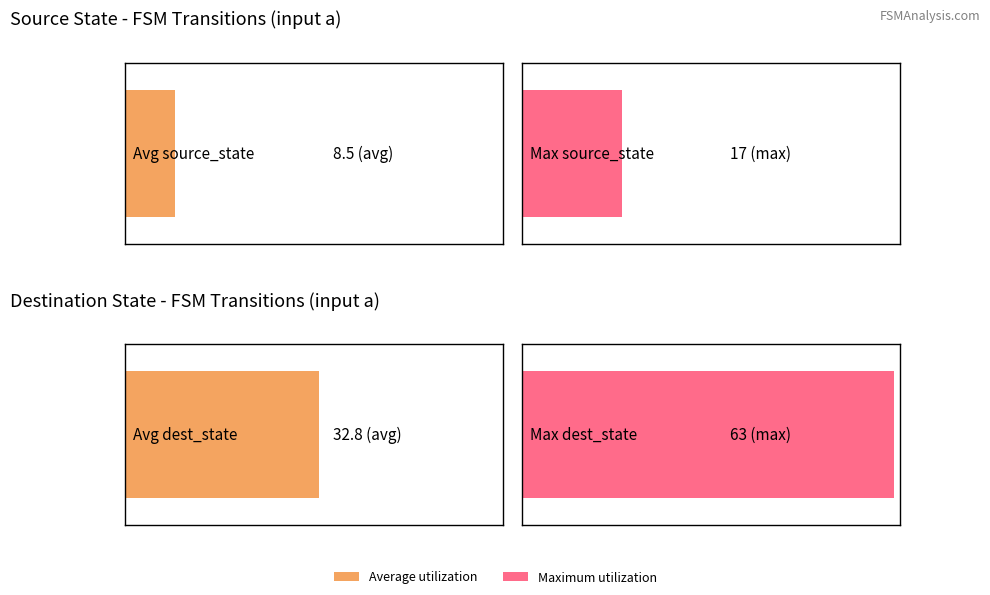

What value does the source_state series have at 13, to the nearest 10?

10